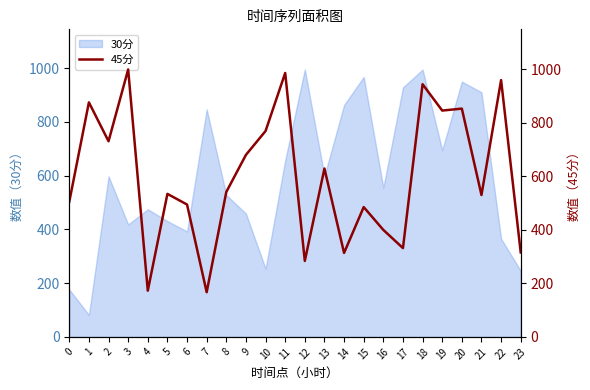

Reading left to right, what are all the values shown in this chart?

0=504.9	1=876.0	2=730.9	3=999.1	4=172.6	5=534.2	6=494.4	7=166.9	8=541.4	9=679.9	10=769.1	11=985.8	12=283.8	13=629.0	14=313.6	15=484.9	16=399.6	17=331.7	18=943.9	19=845.5	20=852.7	21=530.0	22=959.3	23=315.4